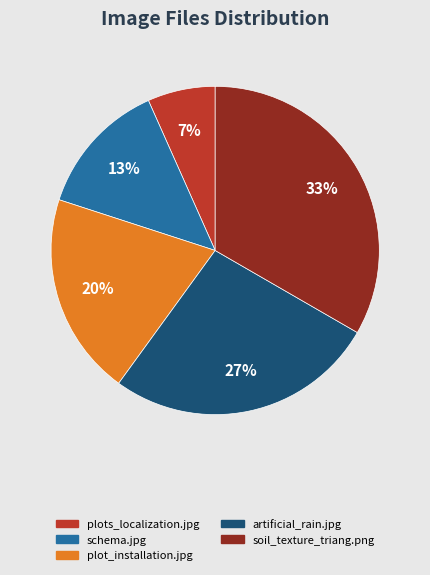

Which has a higher value, artificial_rain.jpg or plot_installation.jpg?

artificial_rain.jpg